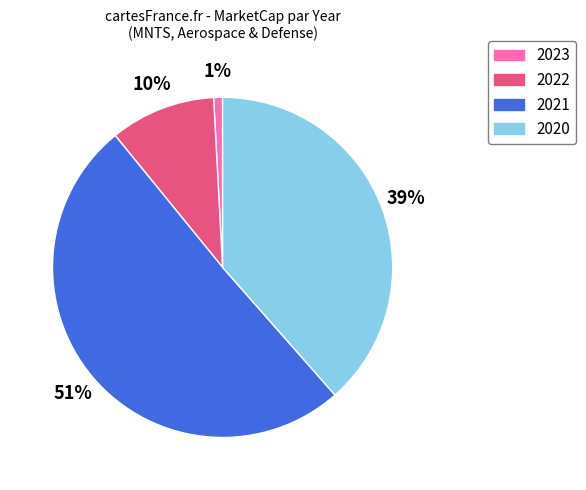

To the nearest percent, what is the average slice percentage?

25%